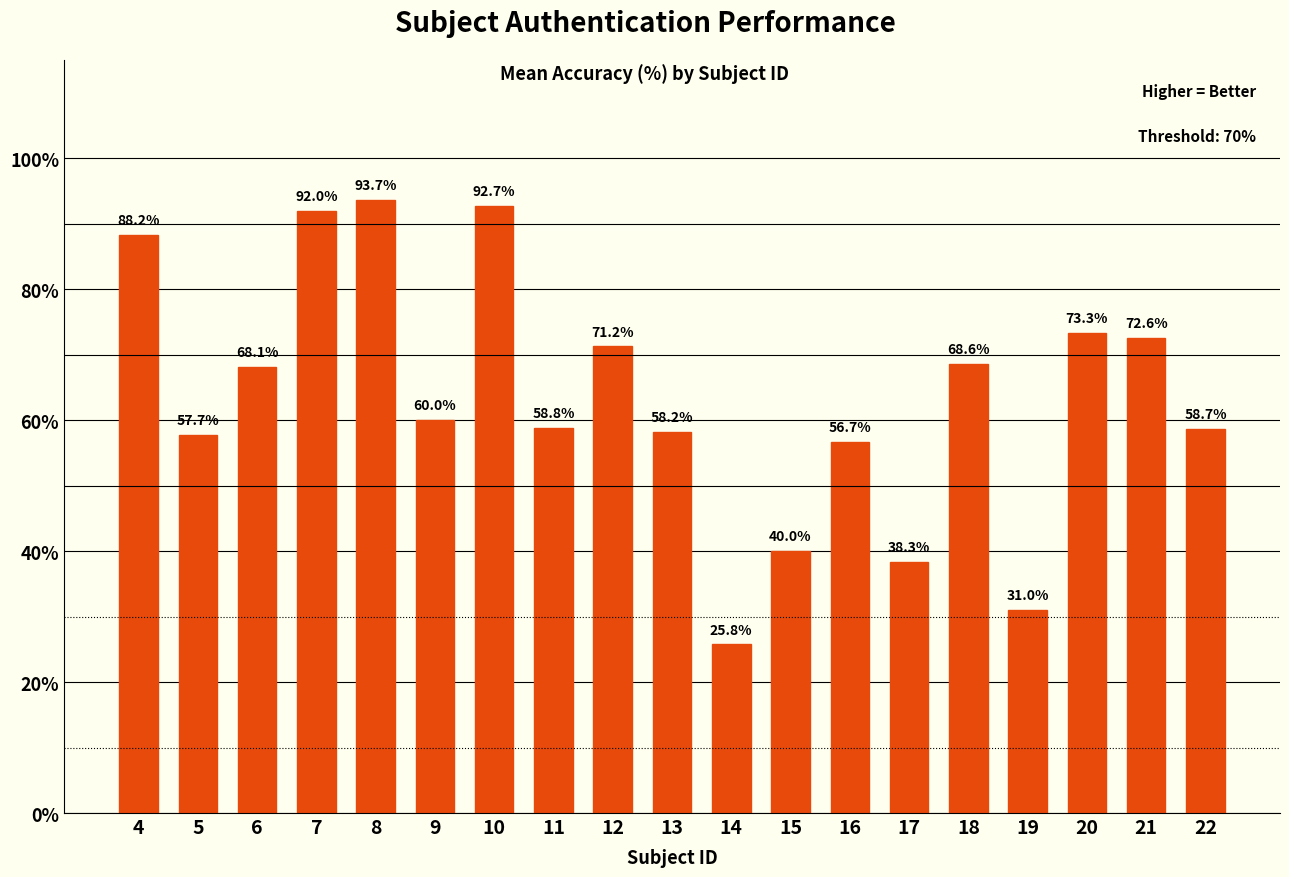

List the labels in order of value, largest first.

8, 10, 7, 4, 20, 21, 12, 18, 6, 9, 11, 22, 13, 5, 16, 15, 17, 19, 14